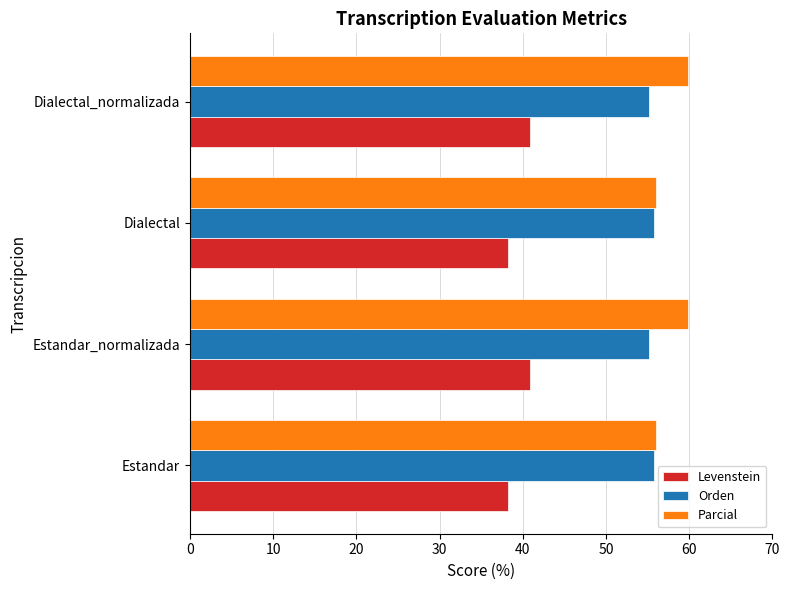

What is the average value of the Orden series?

55.5